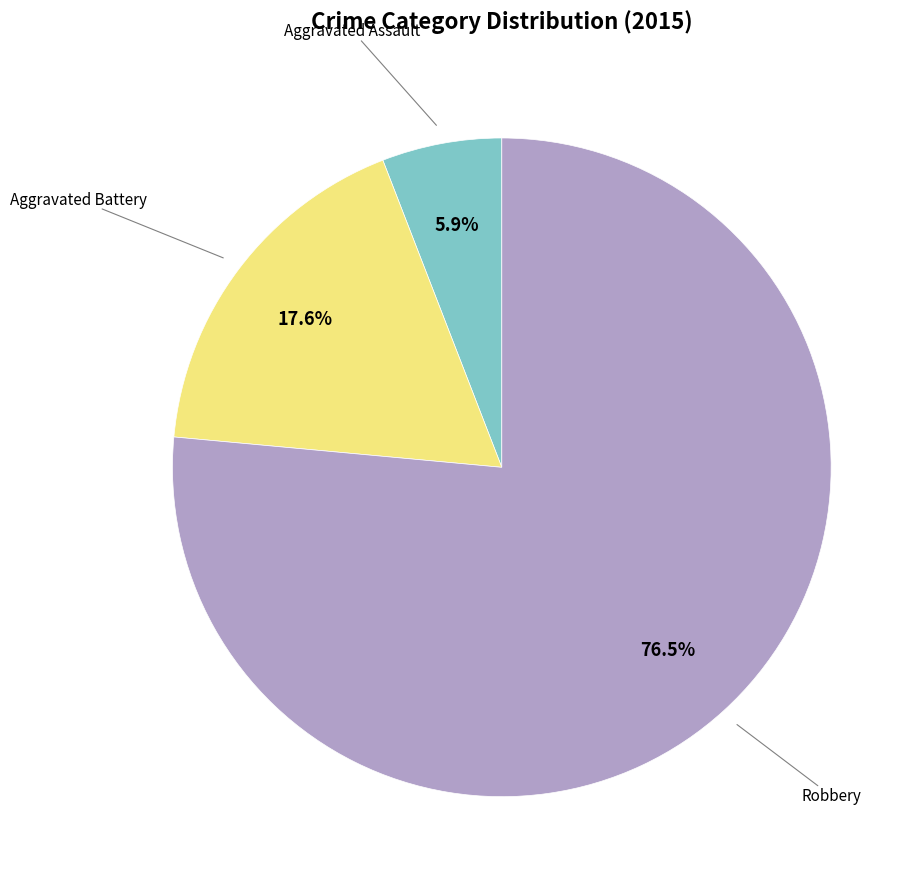

True or false: Aggravated Battery accounts for 6% of the total.

False